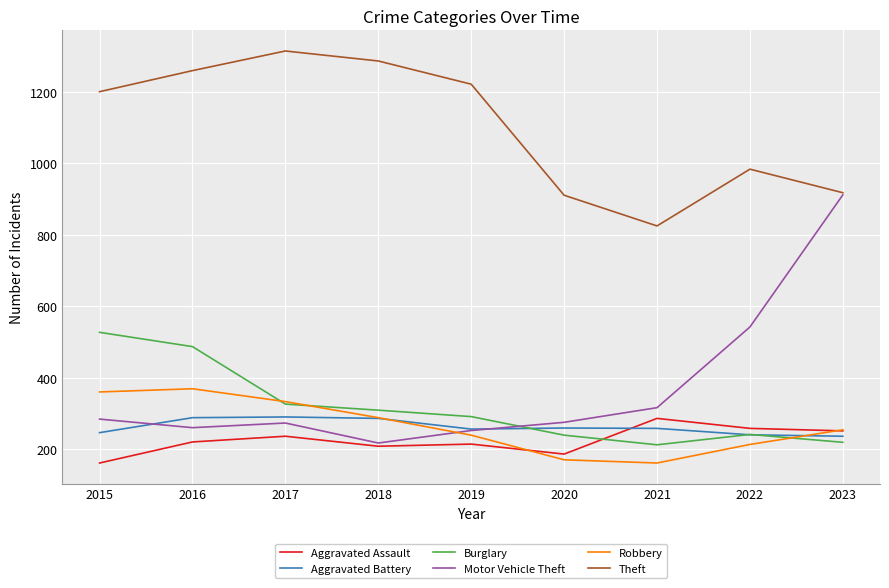

True or false: Aggravated Battery has a value of 288 at 2016.

True